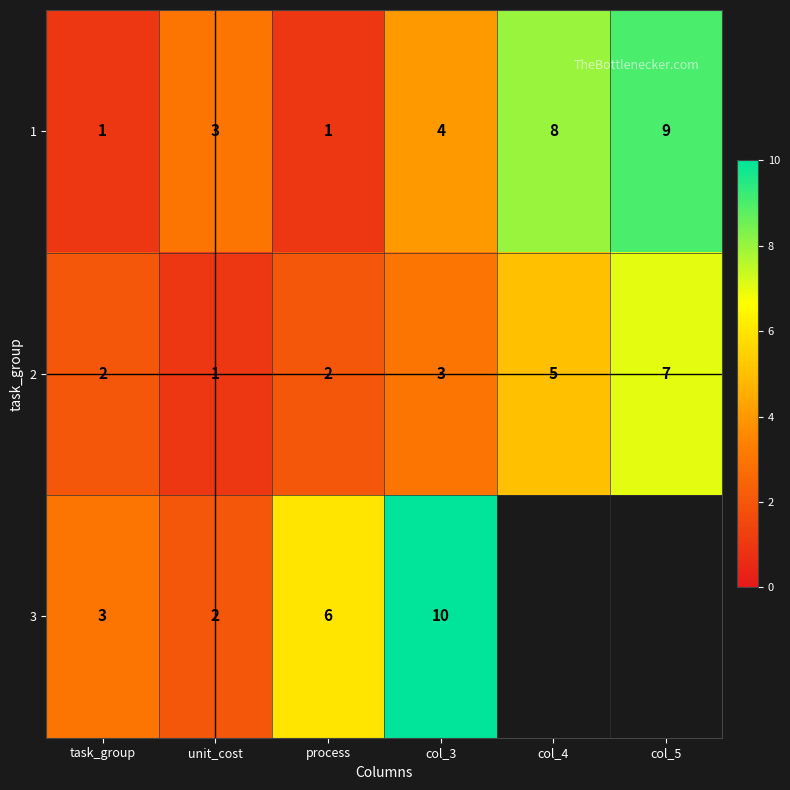

The value of 1 at col_3 is 5.4. True or false?

False